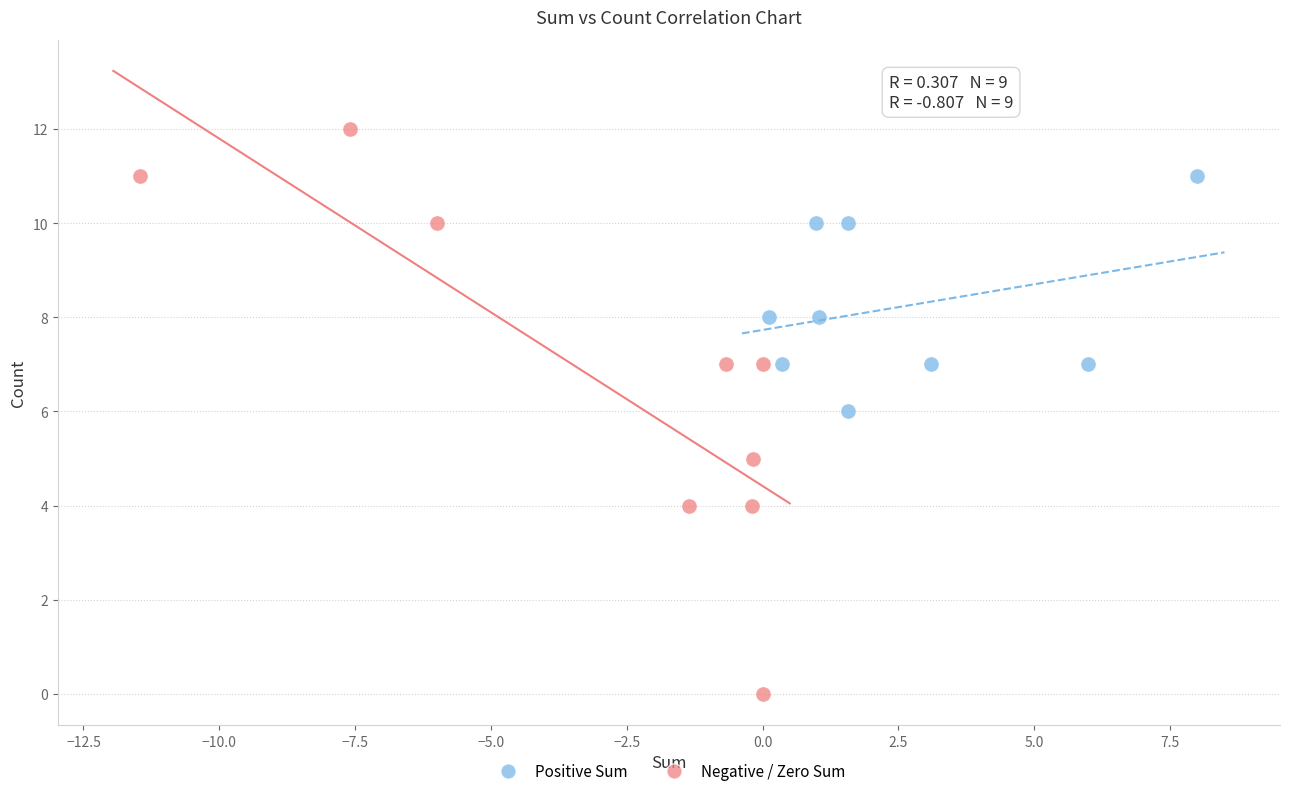

Which series contains the lowest Y value?

Negative / Zero Sum